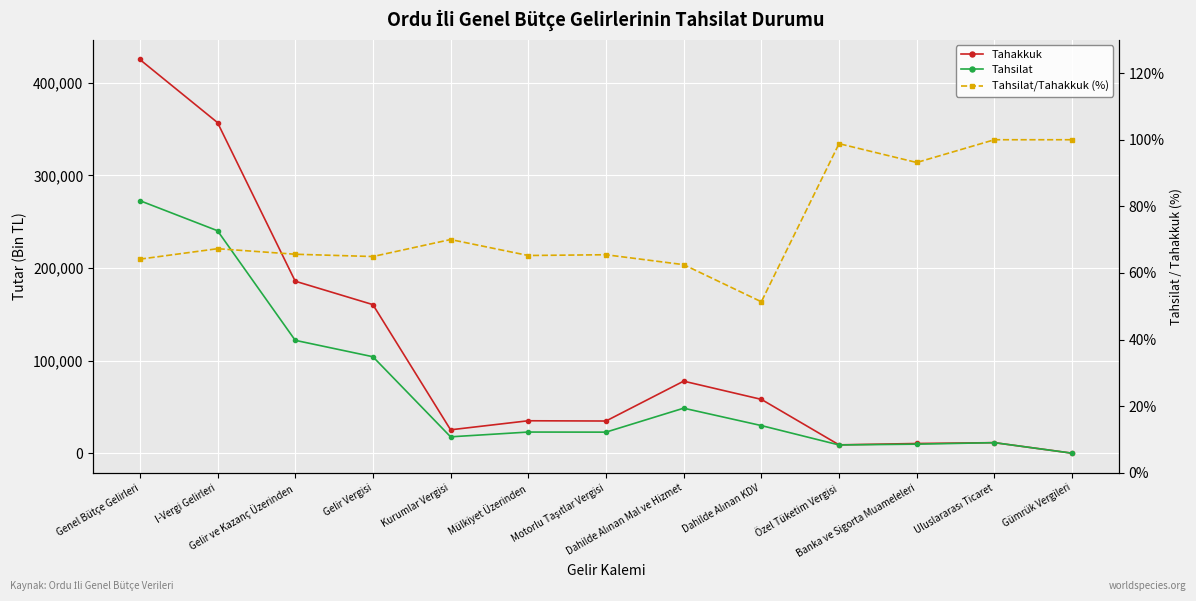

What is the average value of the Tahsilat/Tahakkuk (%) series?

74.5